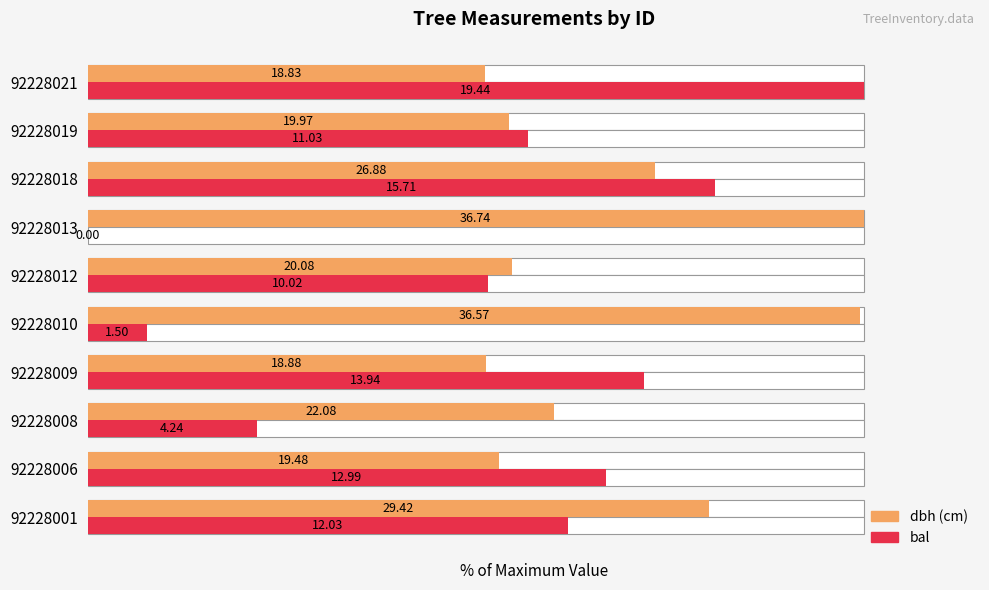

How many series are shown in this chart?

2